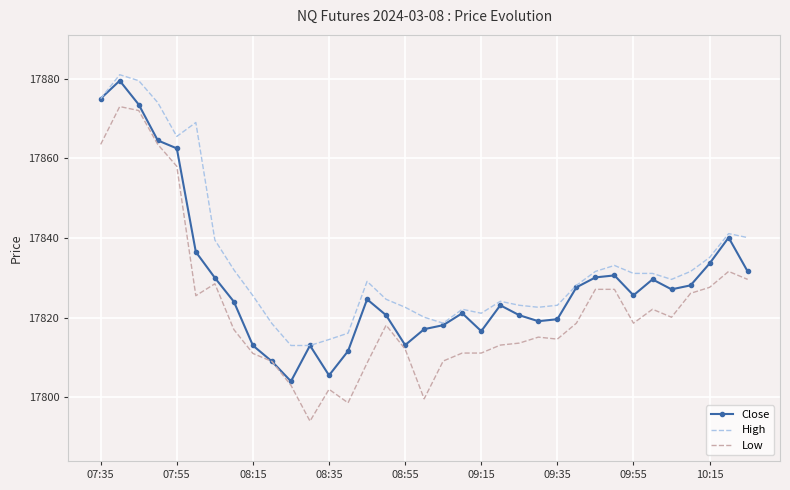

Rank the series by their average value, from lowest to highest.

Low, Close, High